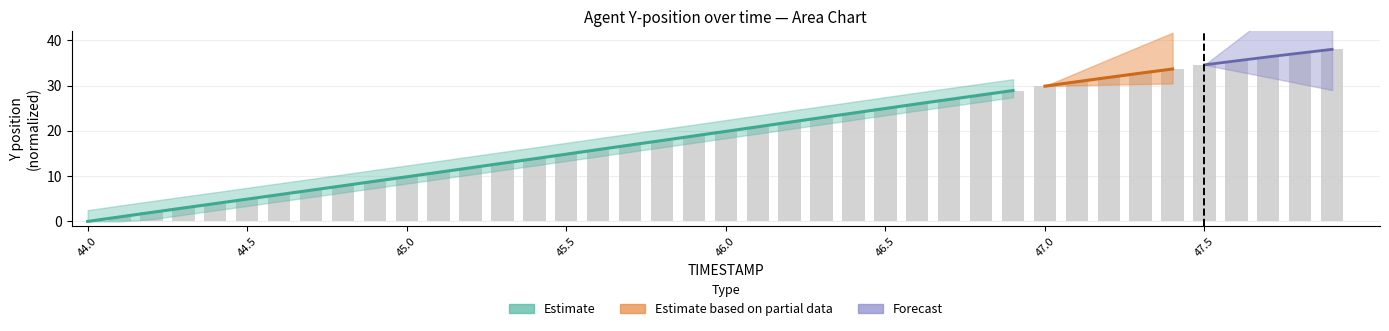

What is the greatest value displayed?

38.0